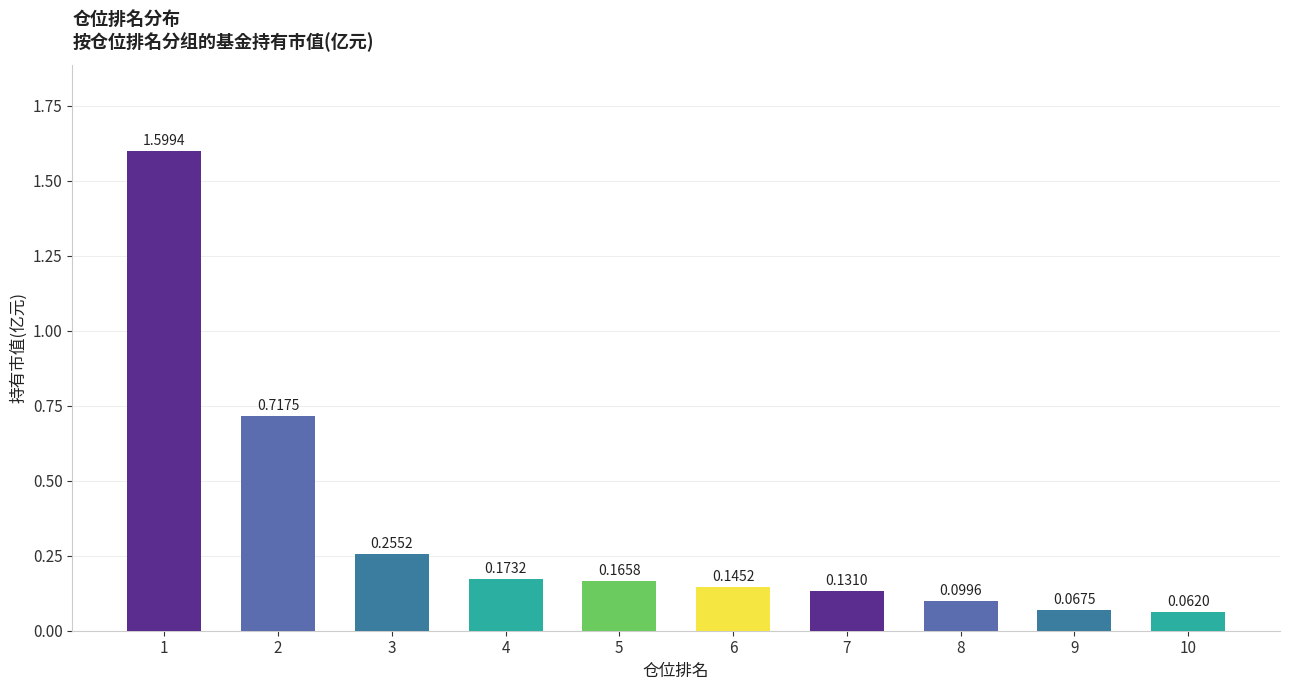

List the labels in order of value, largest first.

1, 2, 3, 4, 5, 6, 7, 8, 9, 10